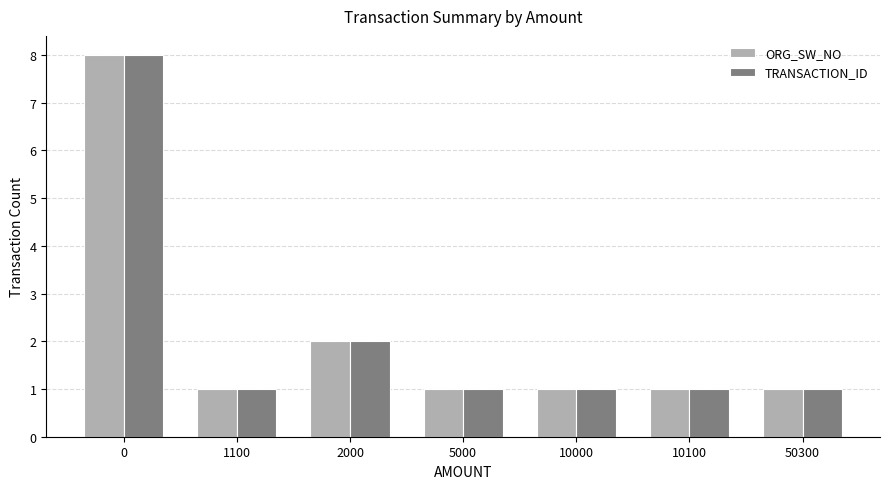

Reading right to left, what are all the values shown in this chart?

ORG_SW_NO: 50300=1	10100=1	10000=1	5000=1	2000=2	1100=1	0=8
TRANSACTION_ID: 50300=1	10100=1	10000=1	5000=1	2000=2	1100=1	0=8